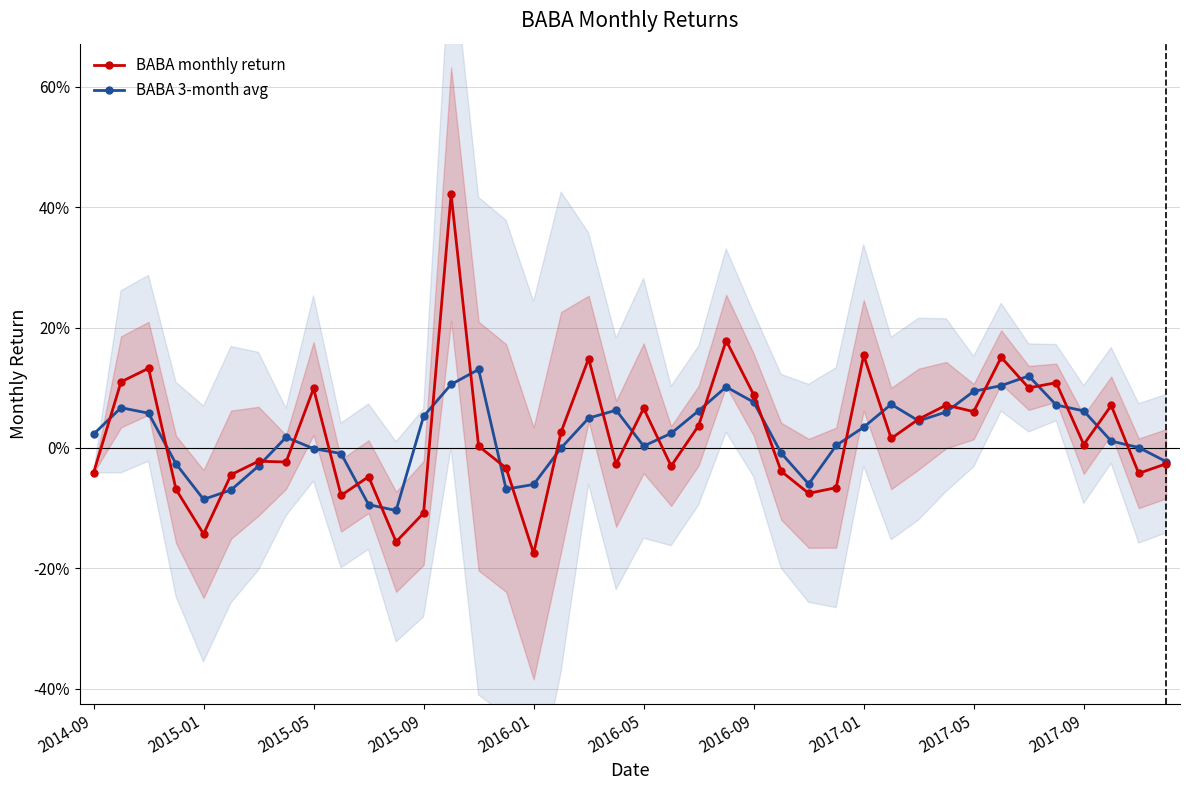

After their last crossing, which series has the higher values: BABA 3-month avg or BABA monthly return?

BABA 3-month avg